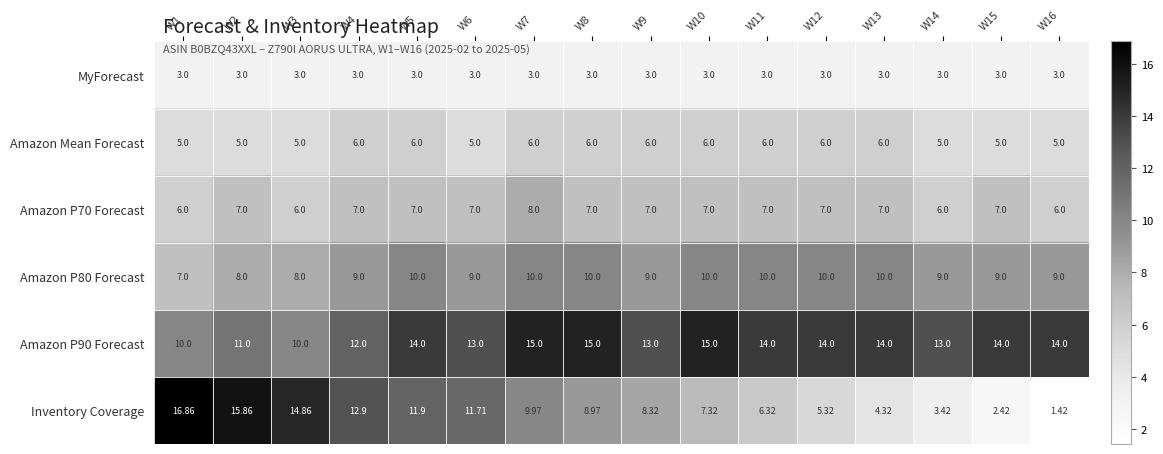

Which series has the largest range (max minus min)?

Inventory Coverage